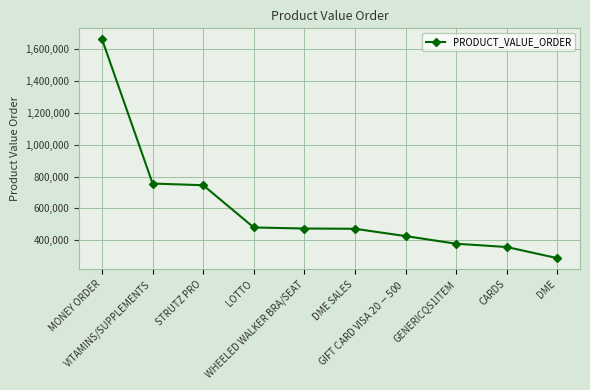

What is the sum of all values?

6042362.1